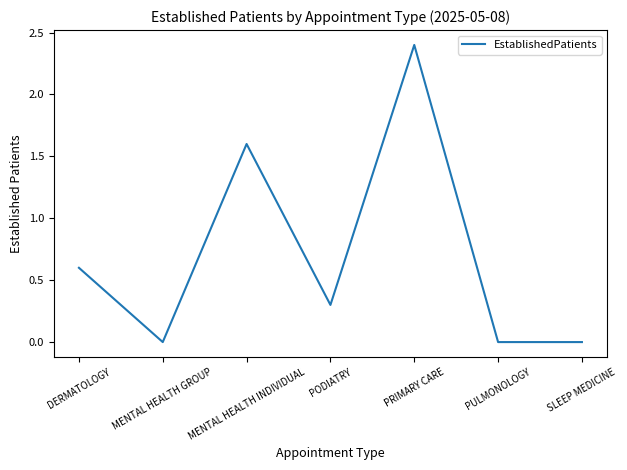

What is the change in value from MENTAL HEALTH GROUP to PRIMARY CARE?

+2.4